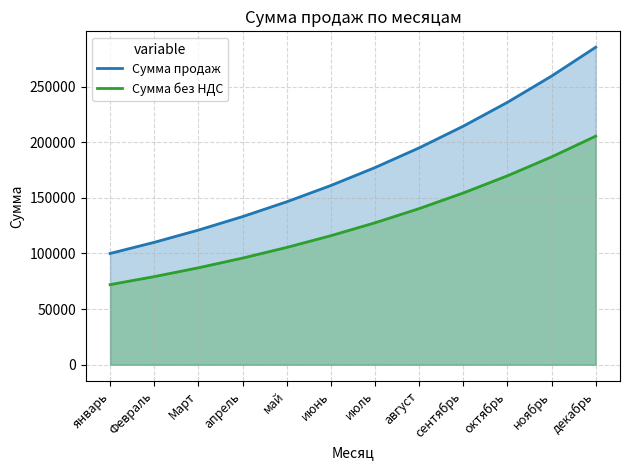

The Сумма без НДС series shows 28455.2 at май. True or false?

False